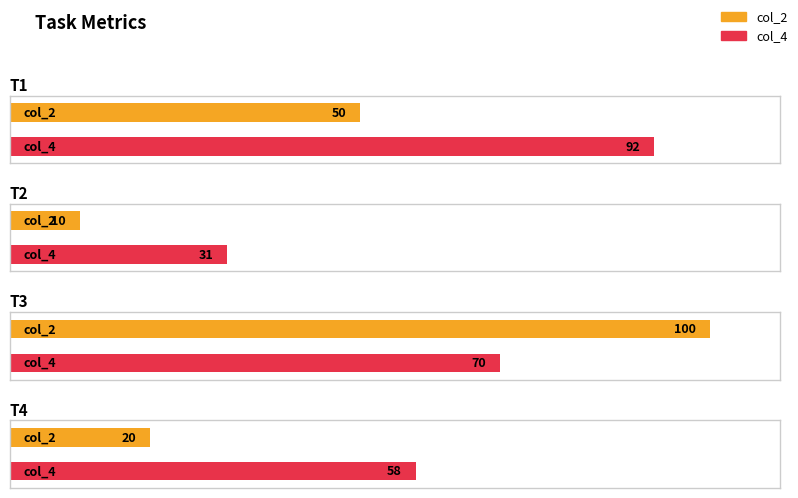

List the series in order of their overall mean, lowest first.

col_2, col_4